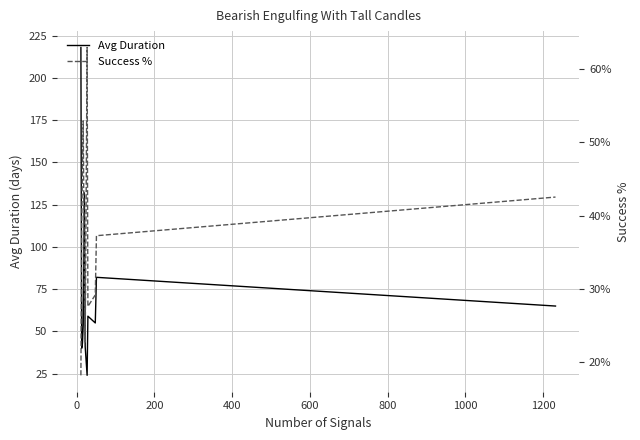

What is the difference between the maximum and minimum values in the Avg Duration series?

194